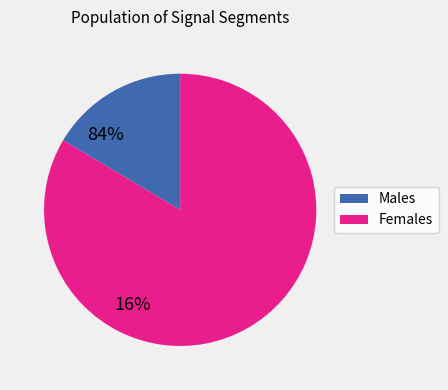

Is there any slice that represents more than half of the pie?

Yes